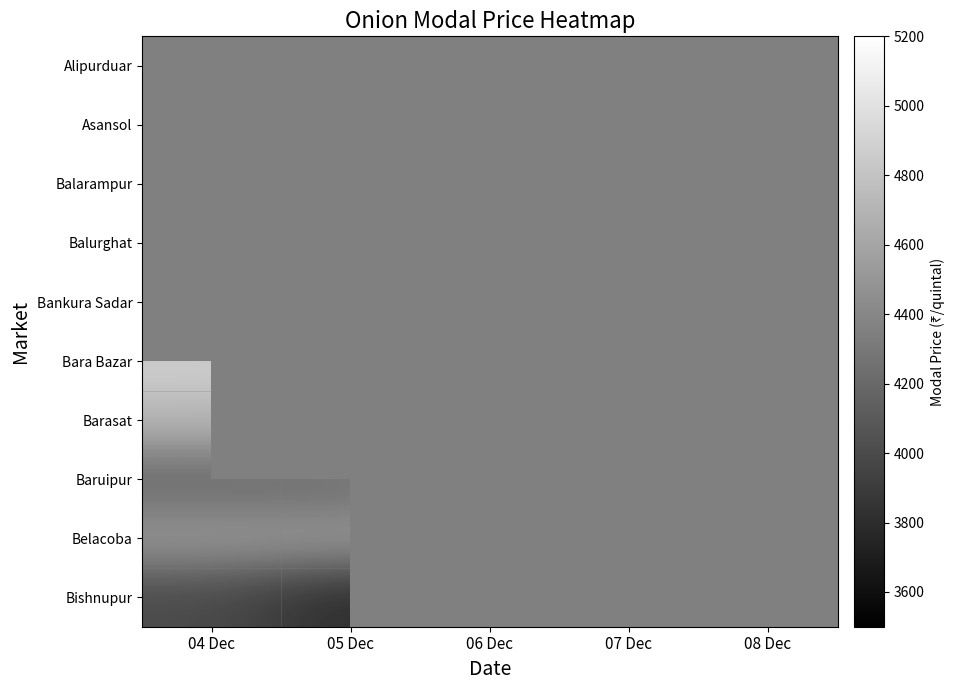

At which category does the chart reach its minimum across all series?

05 Dec